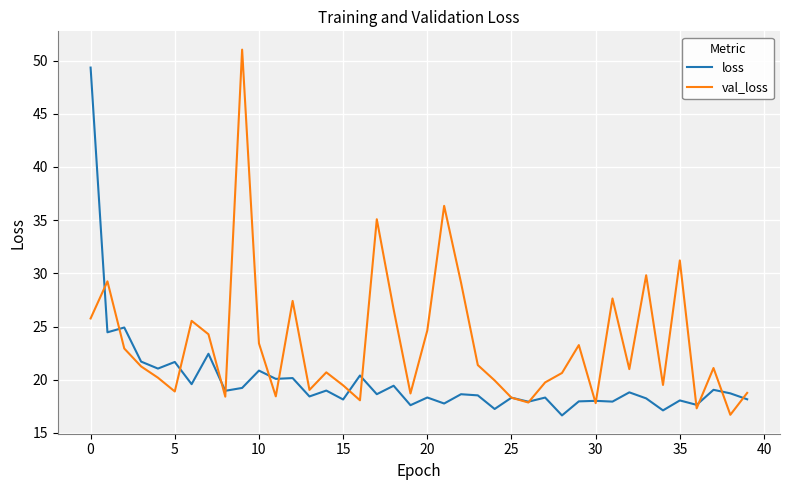

What is the smallest value displayed?

16.6